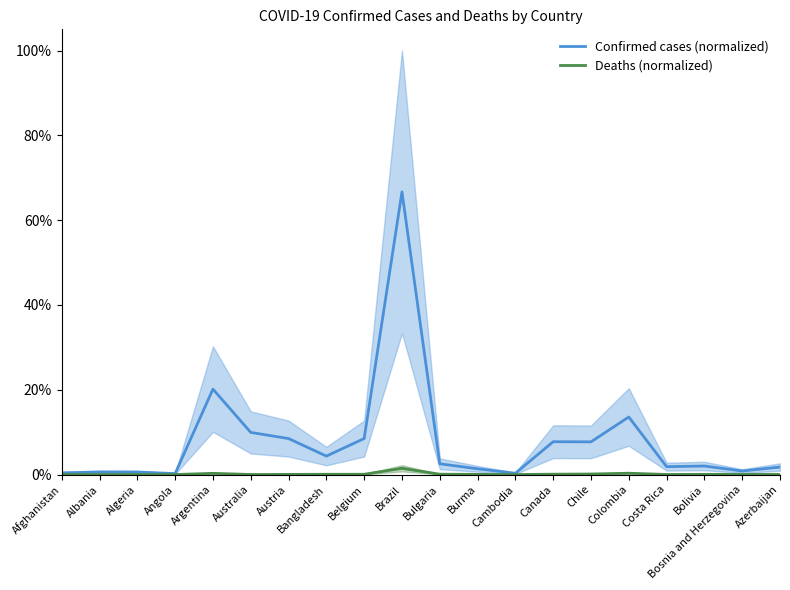

At how many categories does at least one series exceed 56?

1